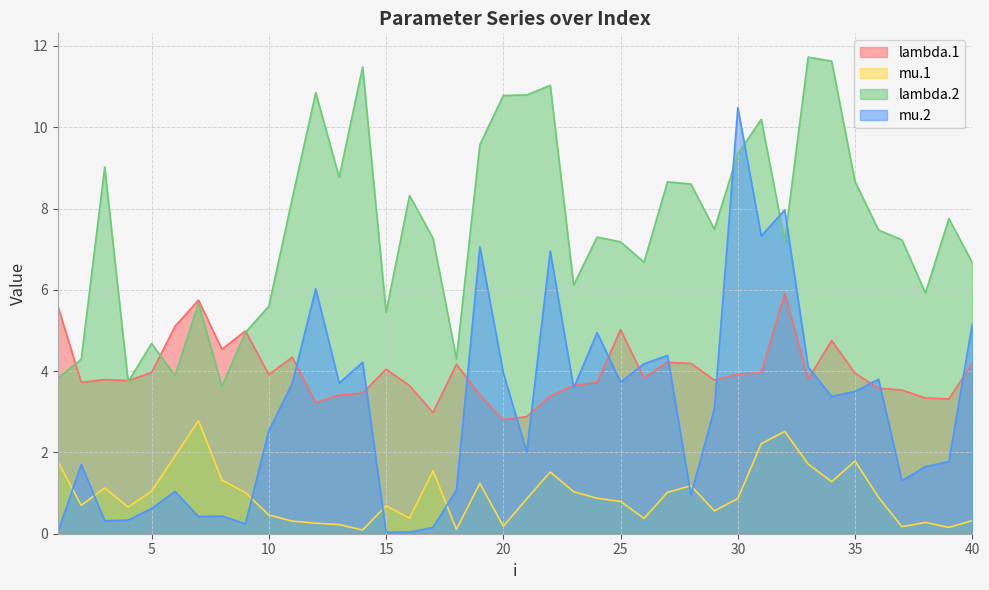

What is the sum of all mu.2 values?

121.9